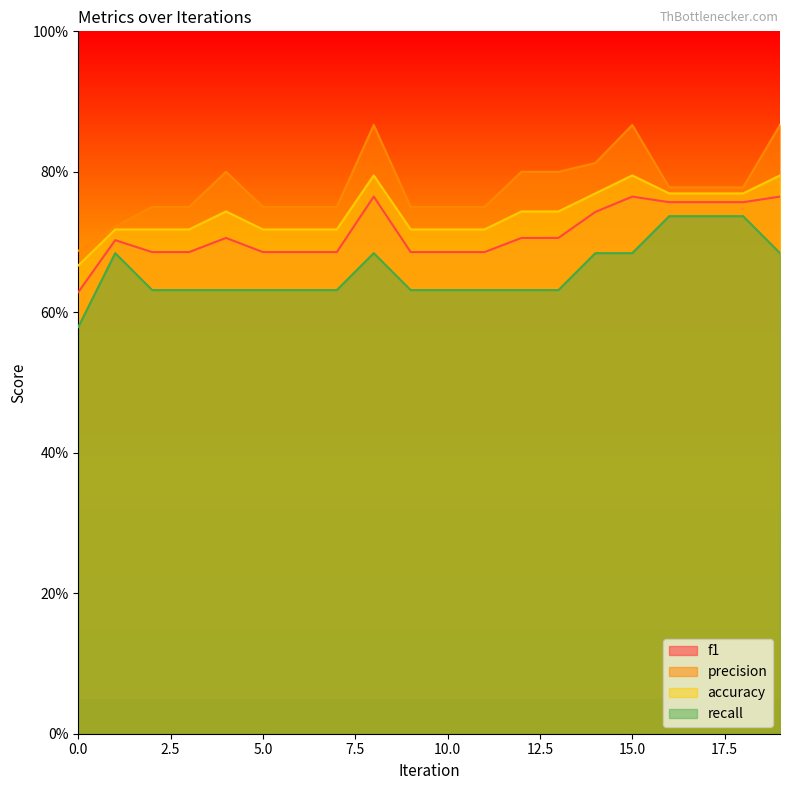

Which series has the widest spread of values?

precision